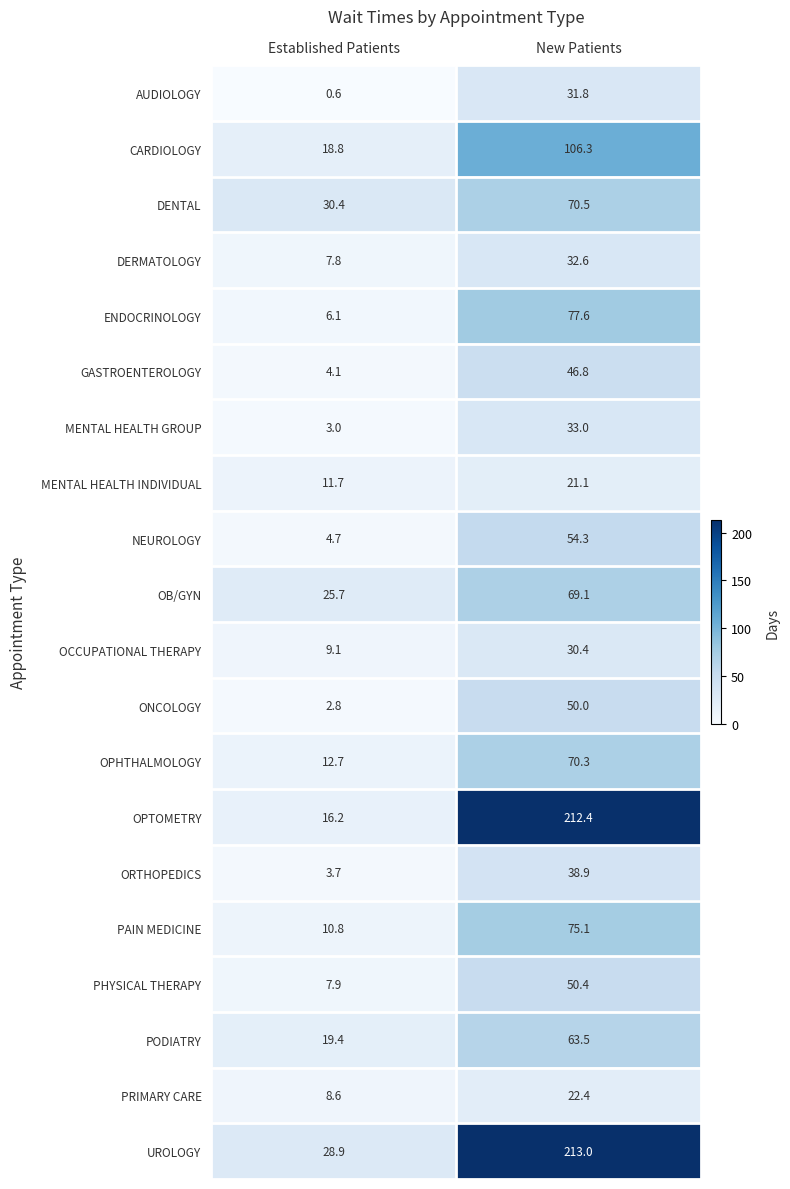

How many distinct data groups are displayed?

20